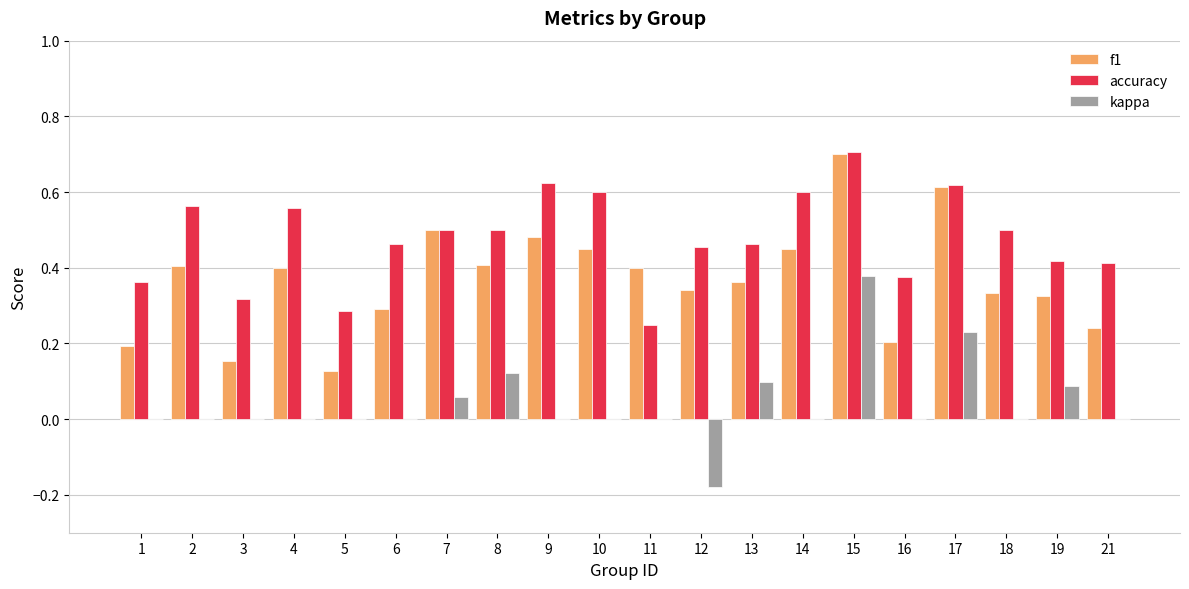

What is the sum of all kappa values?

0.8